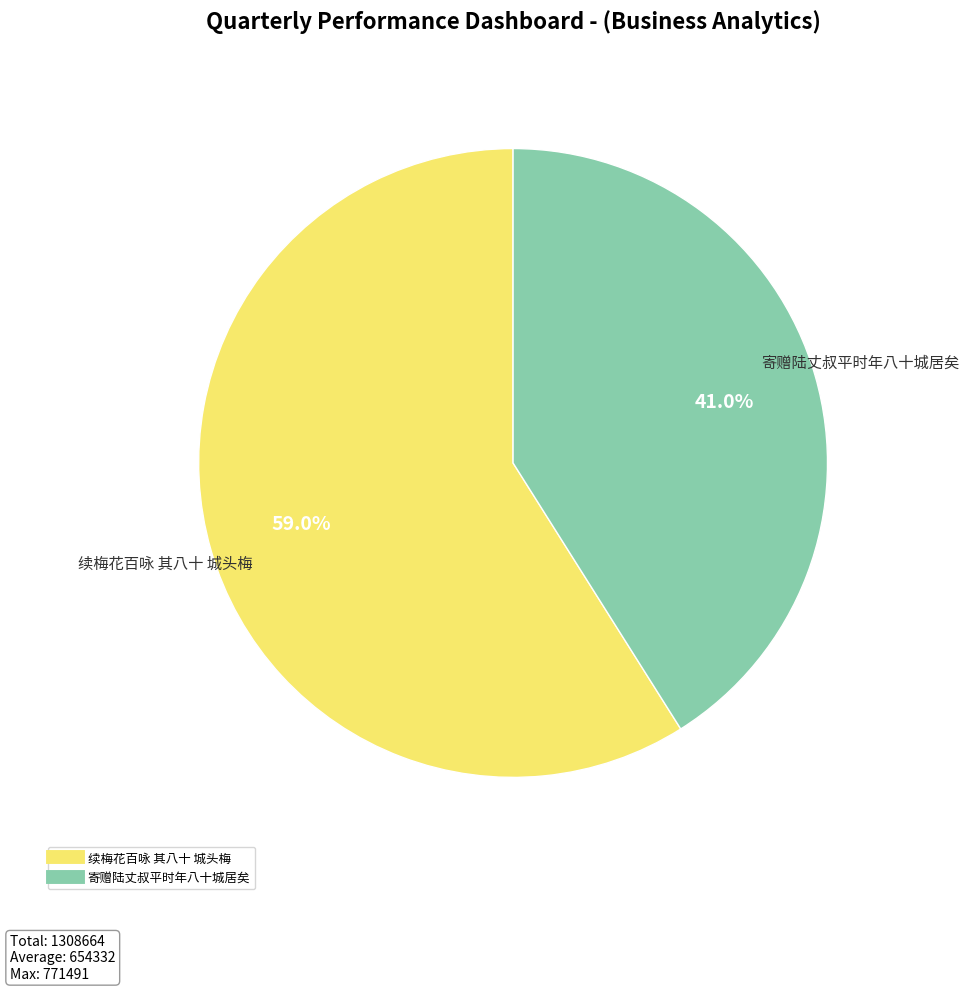

Which category has the smallest portion of the pie?

寄赠陆丈叔平时年八十城居矣